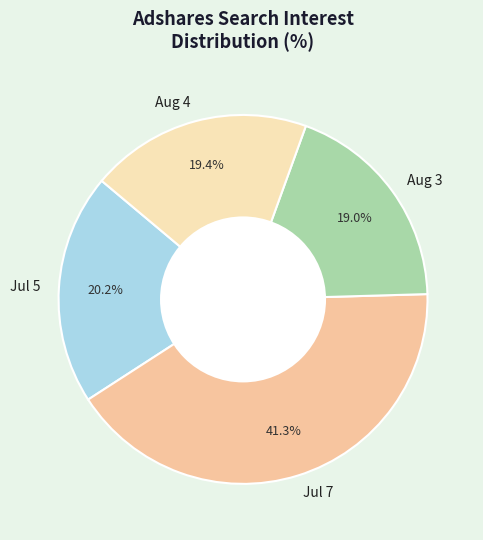

Between Aug 3 and Jul 7, which is larger?

Jul 7